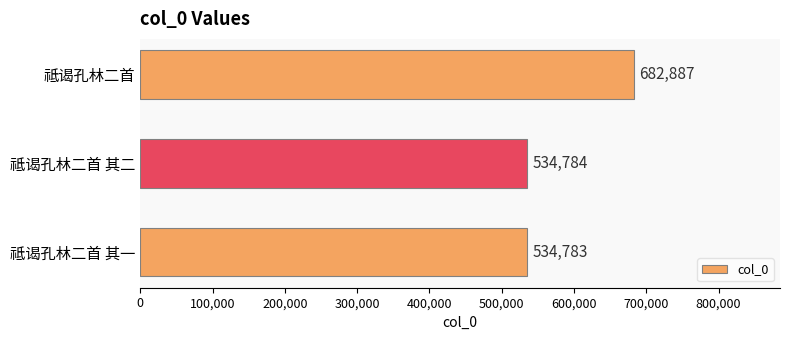

Approximately how many times larger is the value at 祗谒孔林二首 其二 compared to 祗谒孔林二首?

0.8